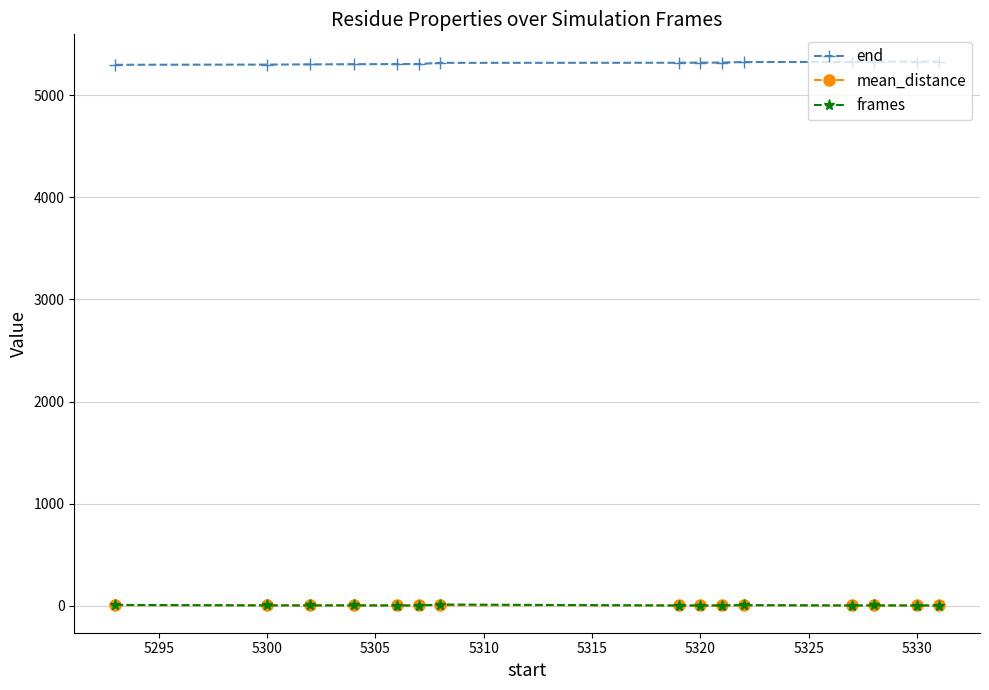

Which series has the largest total across all categories?

end